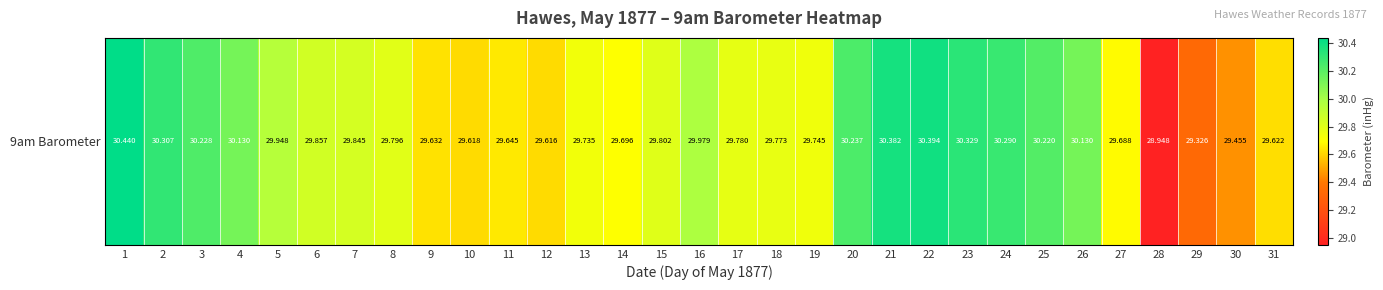

The chart shows a value of 29.3 at 29. True or false?

True